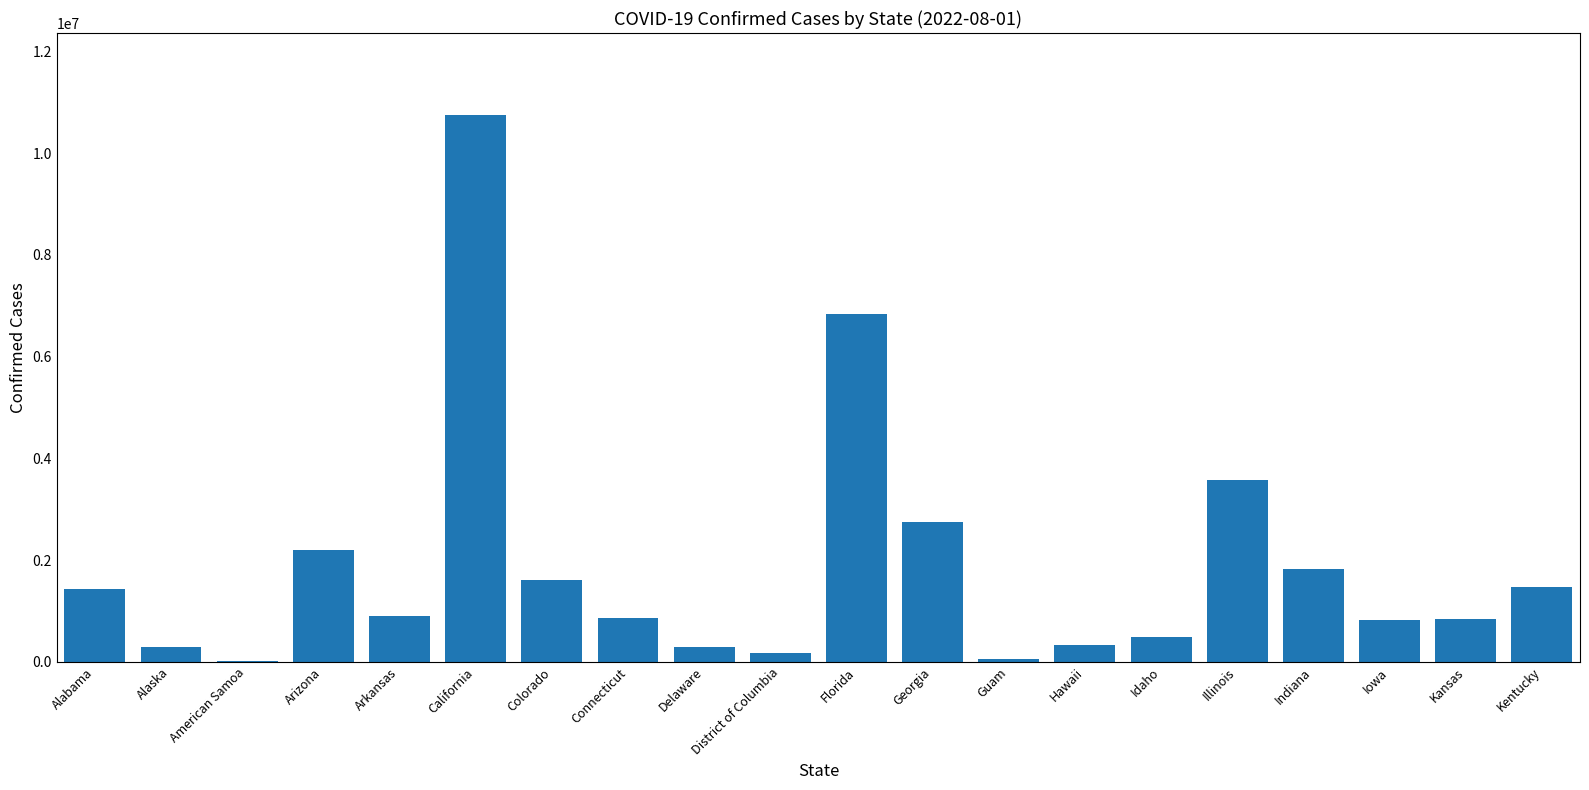

What is the greatest value displayed?

10749544